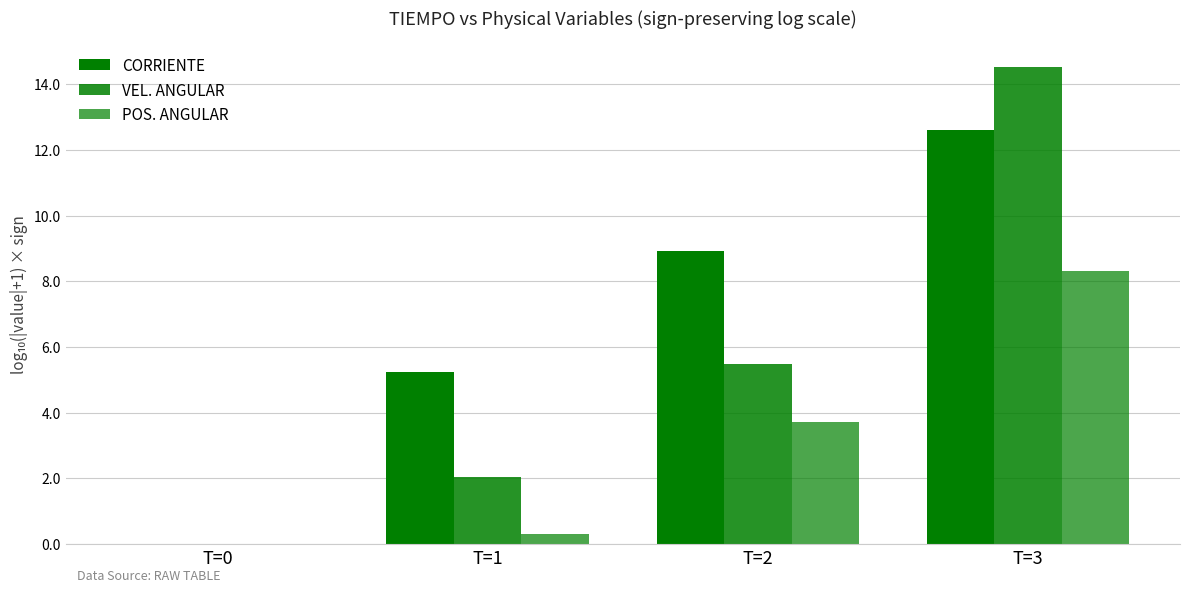

Does the chart contain stacked bars?

No